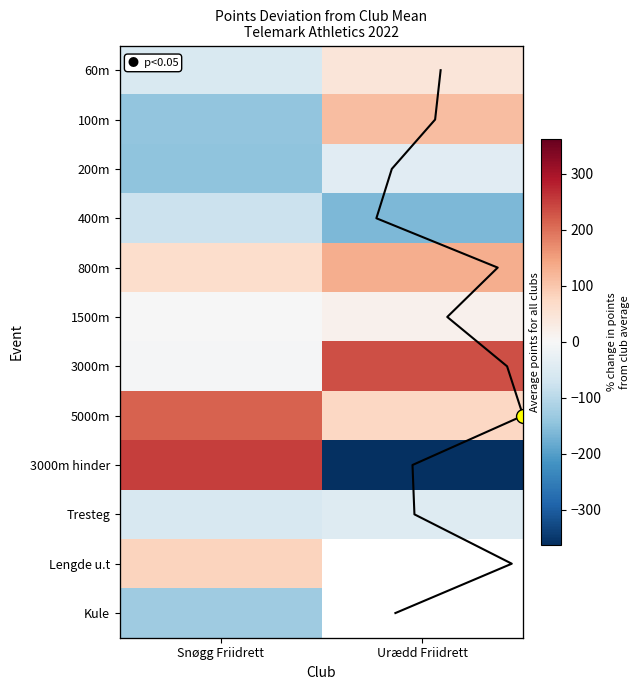

Where is 400m nearest to the value -121?

Snøgg Friidrett